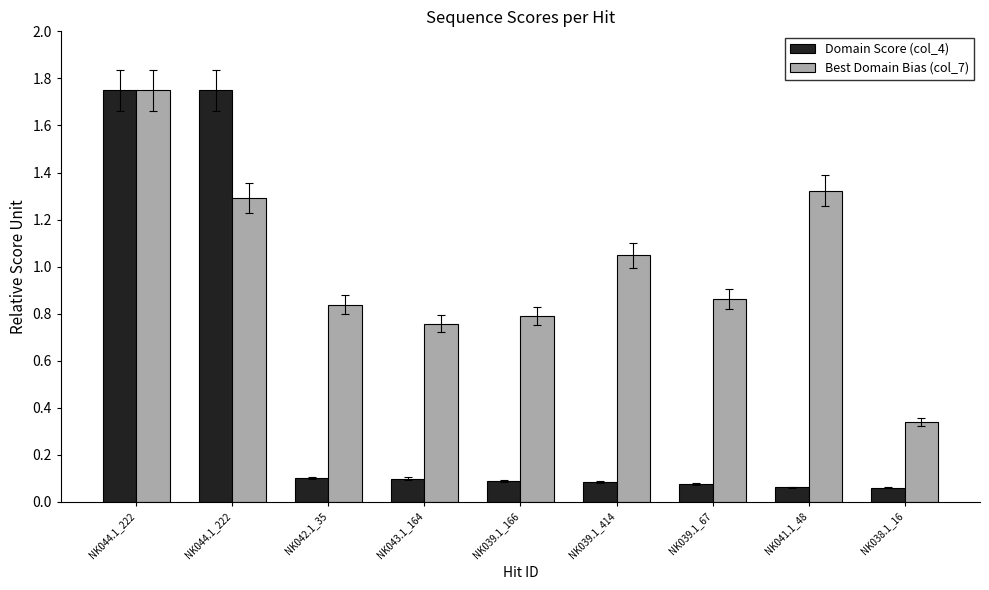

Between NK039.1_414 and NK039.1_166, which is larger?

NK039.1_166